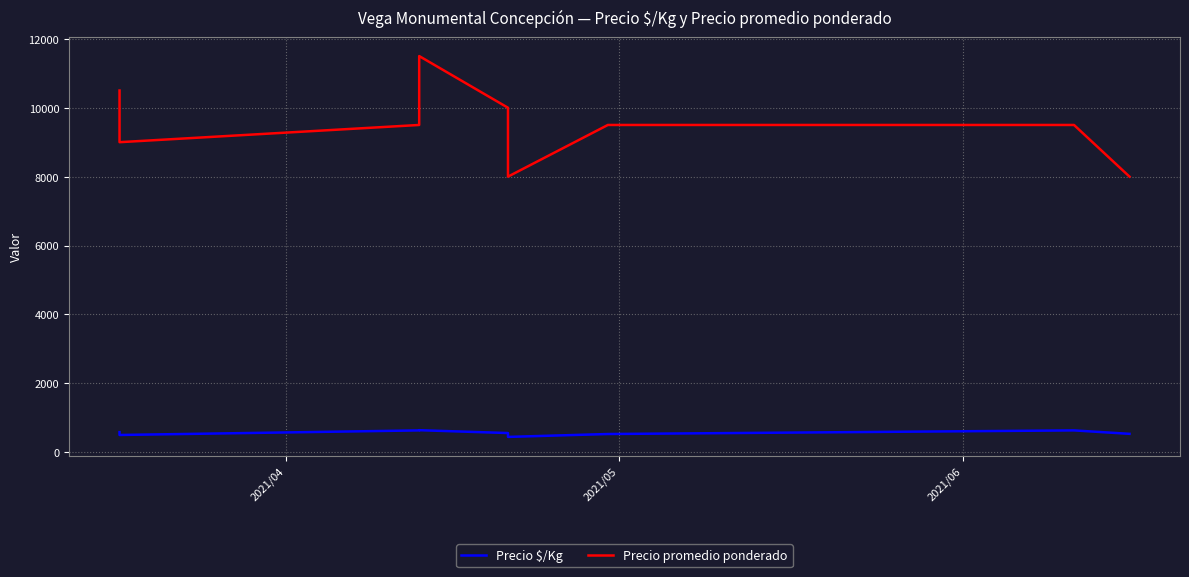

How many Precio promedio ponderado values are between 9000 and 10000?

5